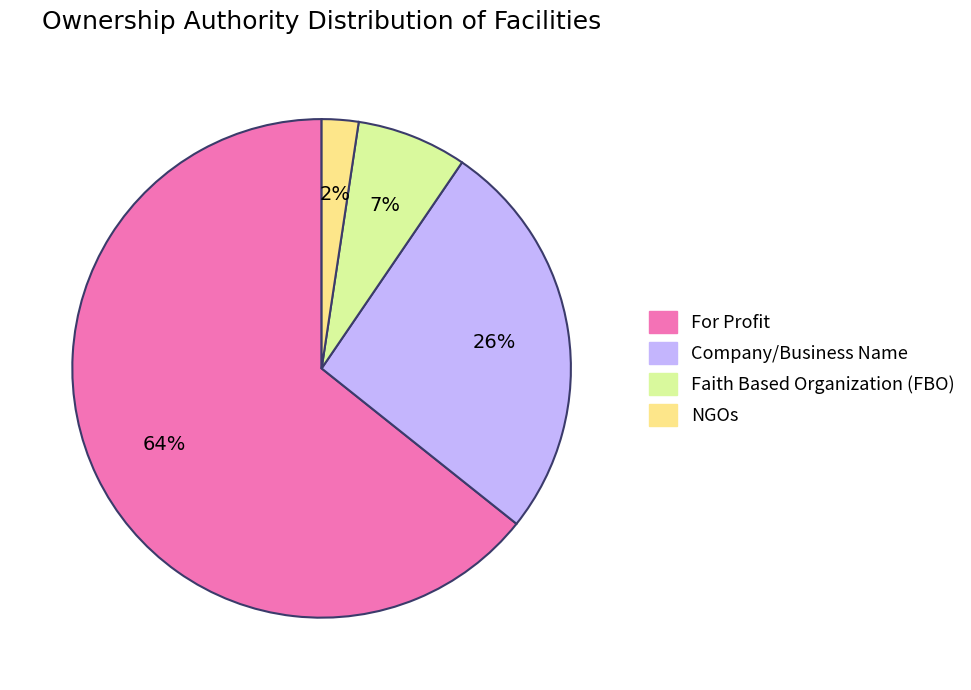

Approximately how many times larger is the value at NGOs compared to Faith Based Organization (FBO)?

0.3